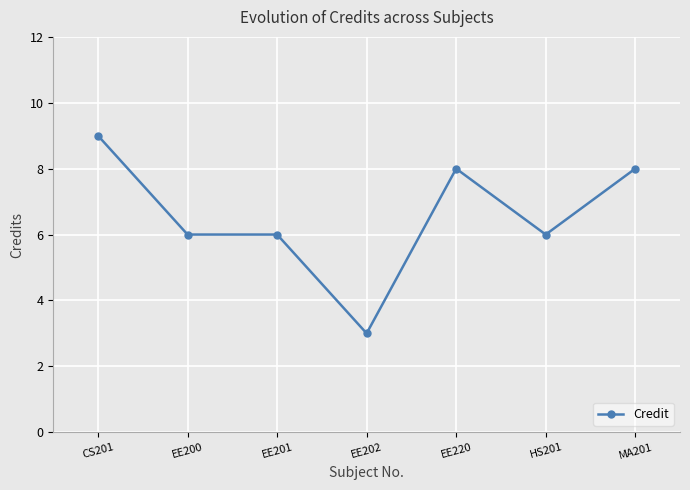

What value does the data have at EE201?

6